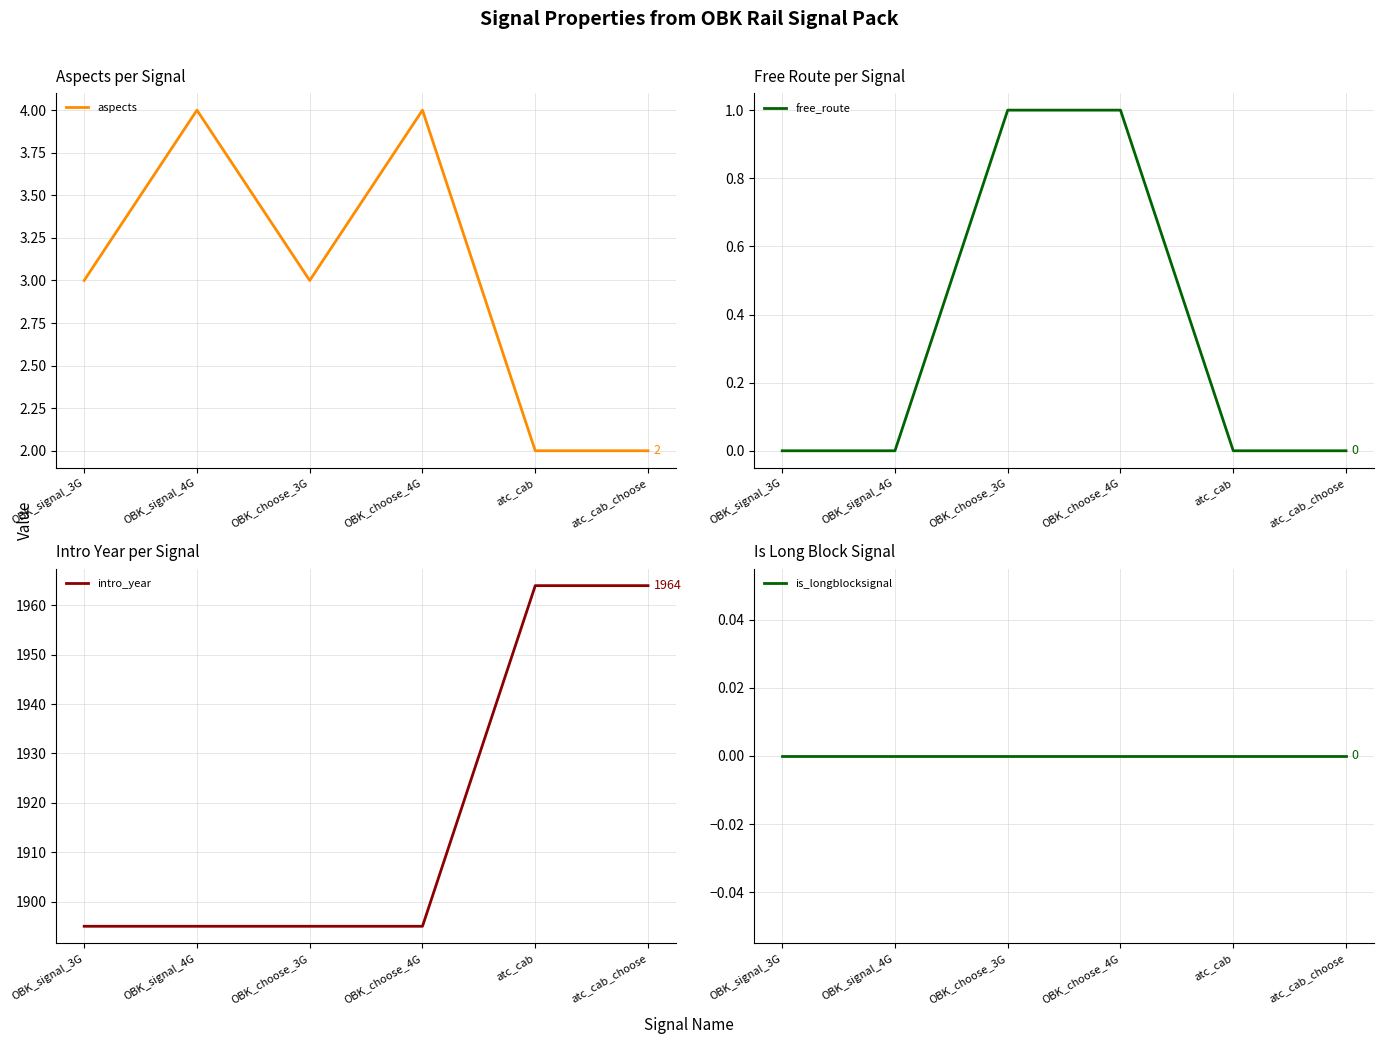

Between atc_cab and OBK_signal_4G, which is larger?

OBK_signal_4G